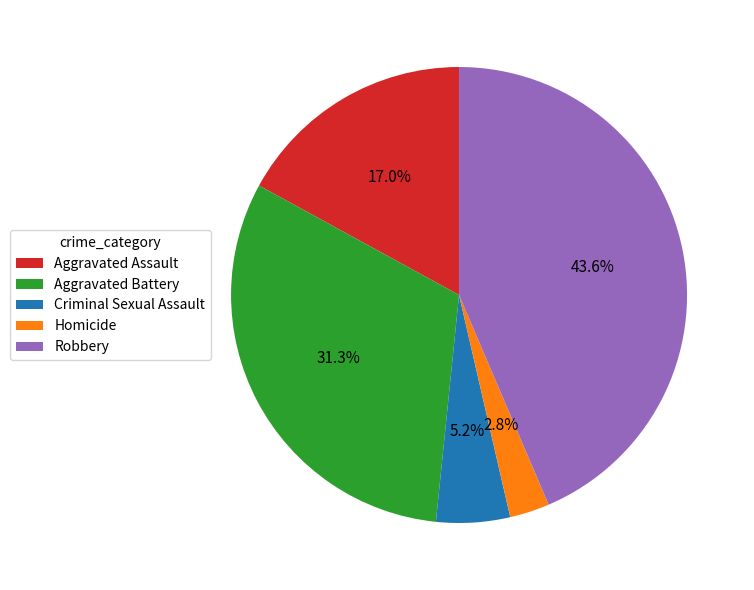

Count the number of slices in the pie.

5